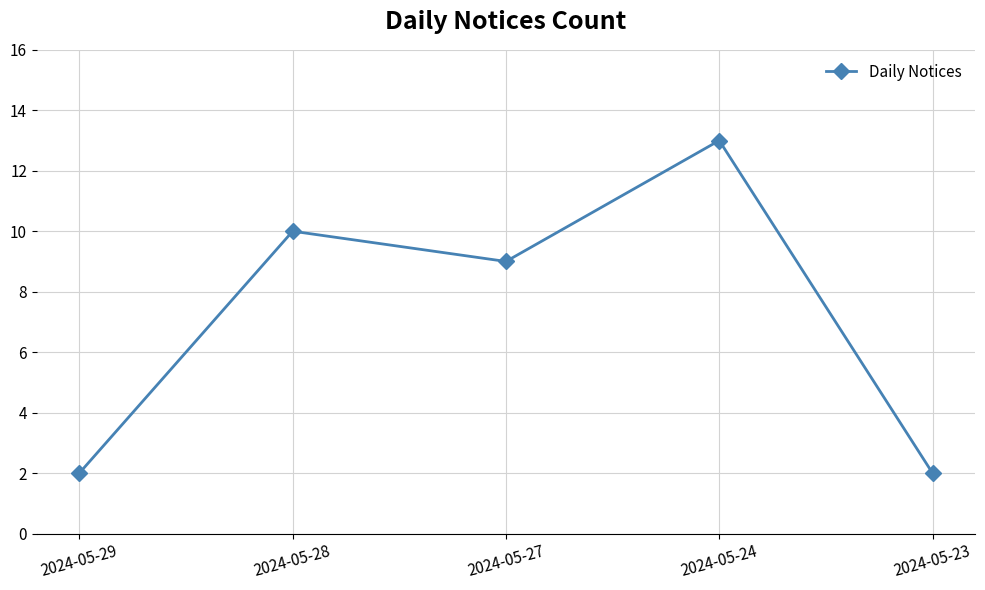

Reading left to right, list all the values displayed in this chart.

2024-05-29=2	2024-05-28=10	2024-05-27=9	2024-05-24=13	2024-05-23=2